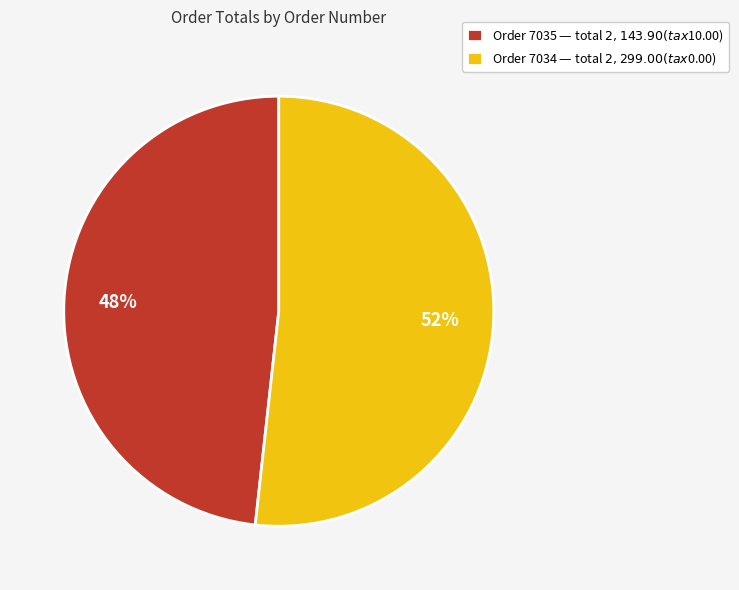

Count the number of slices in the pie.

2